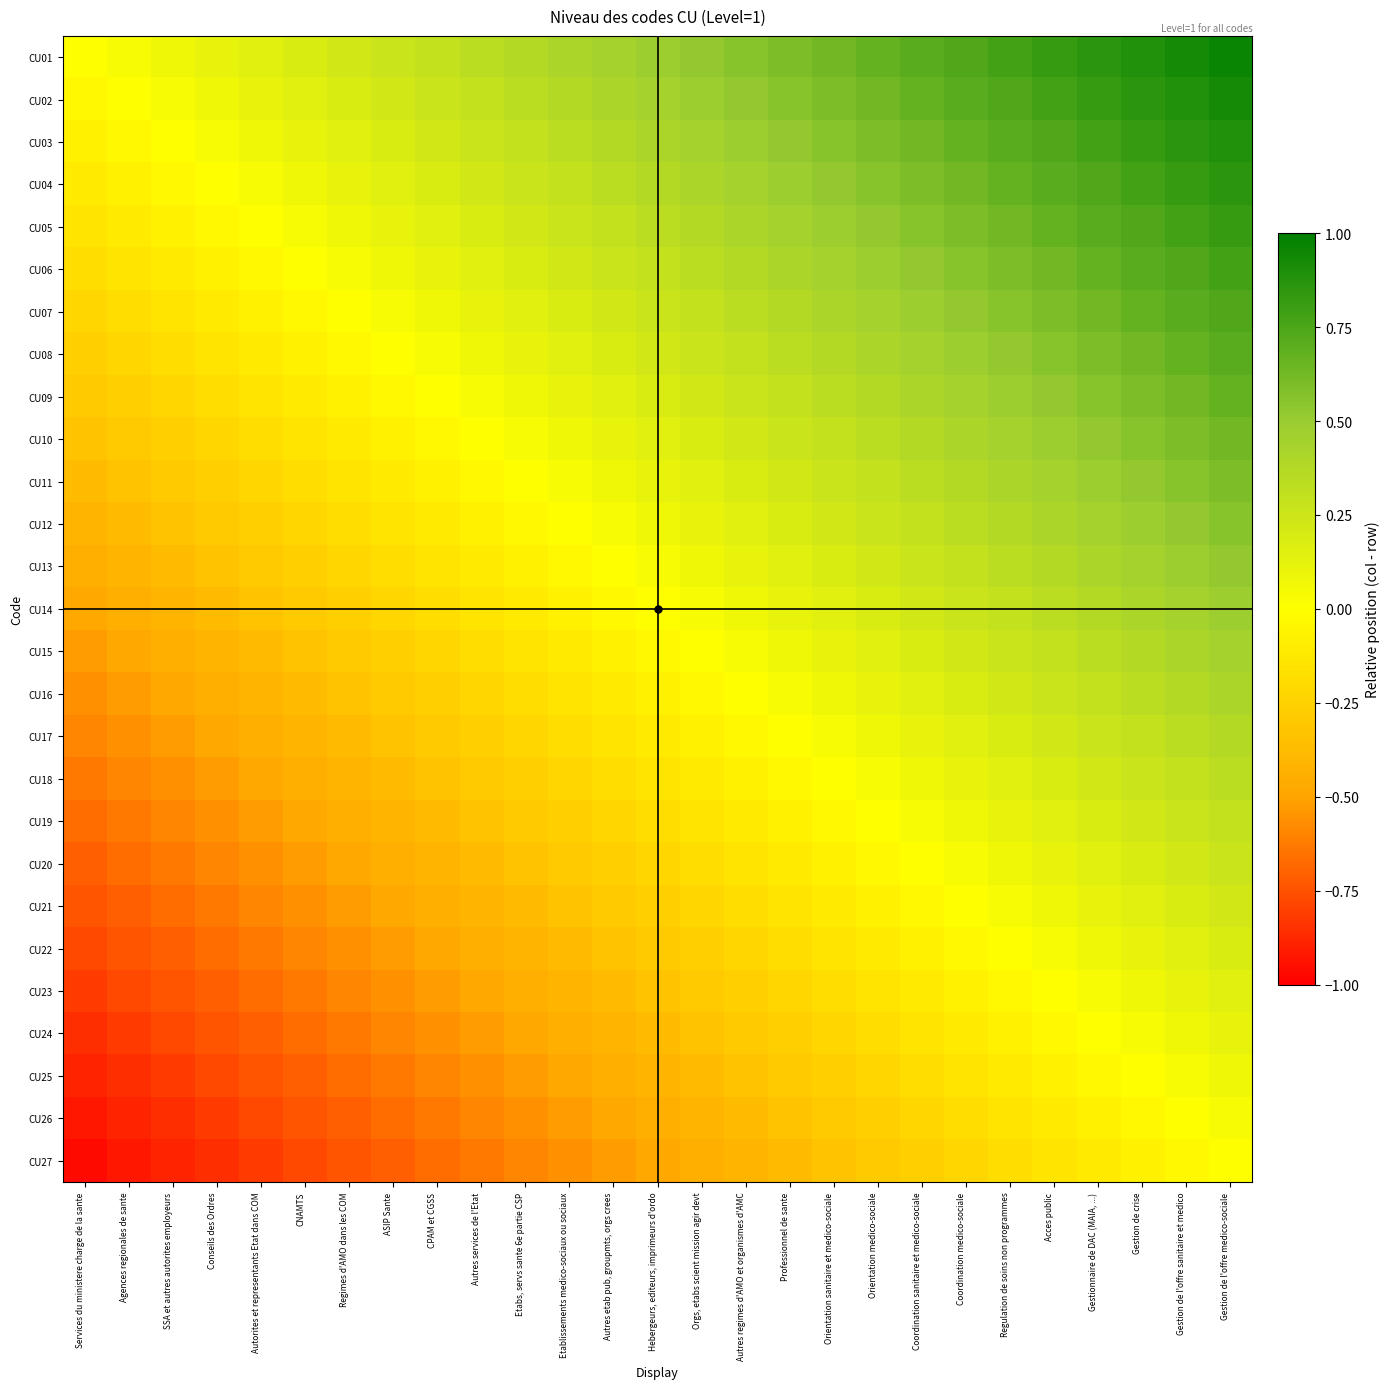

What is the greatest value displayed?

1.0